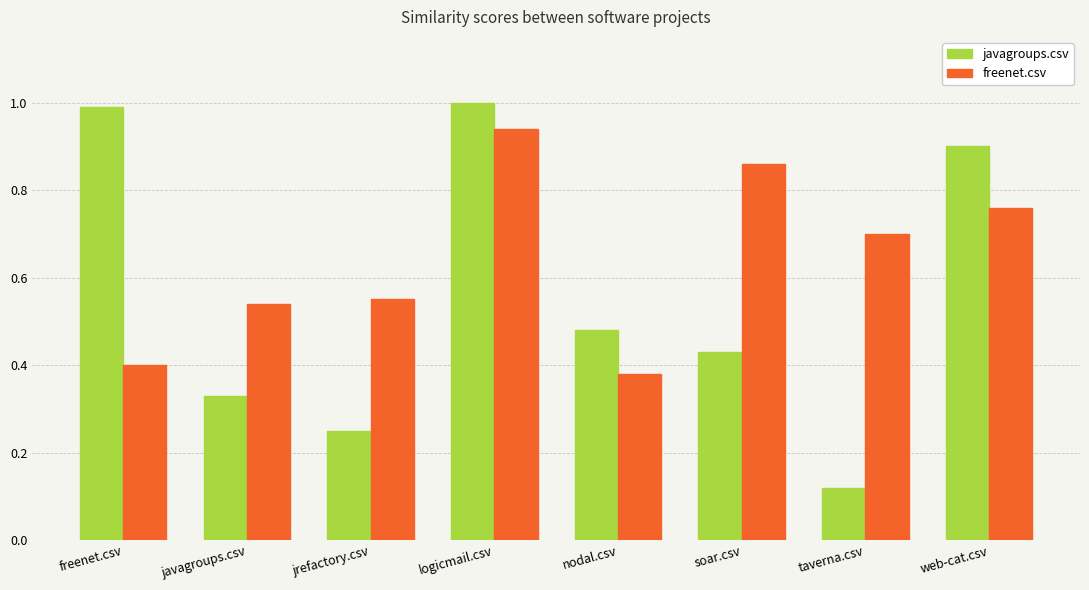

What value does the javagroups.csv series have at freenet.csv?

1.0